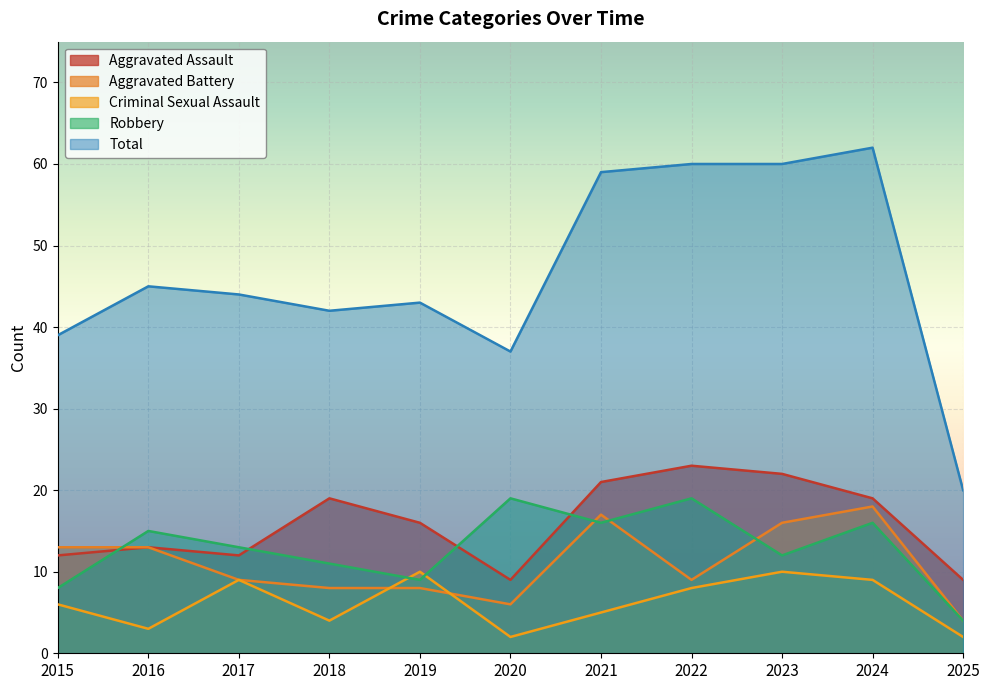

At how many categories does at least one series exceed 6?

11